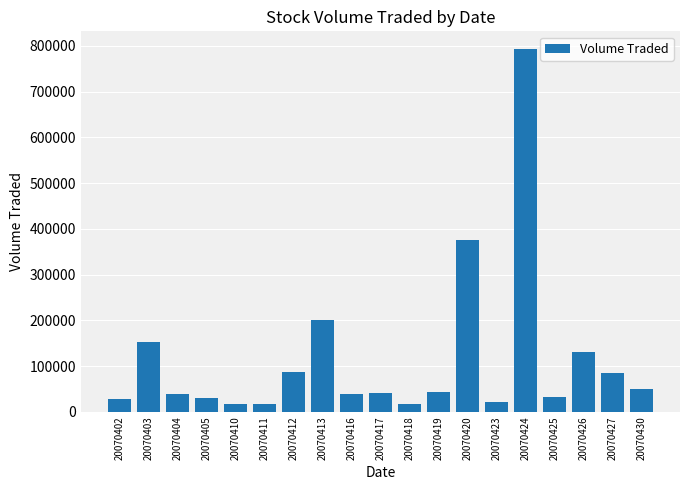

Is it true that the value at 20070424 is 1040284?

False